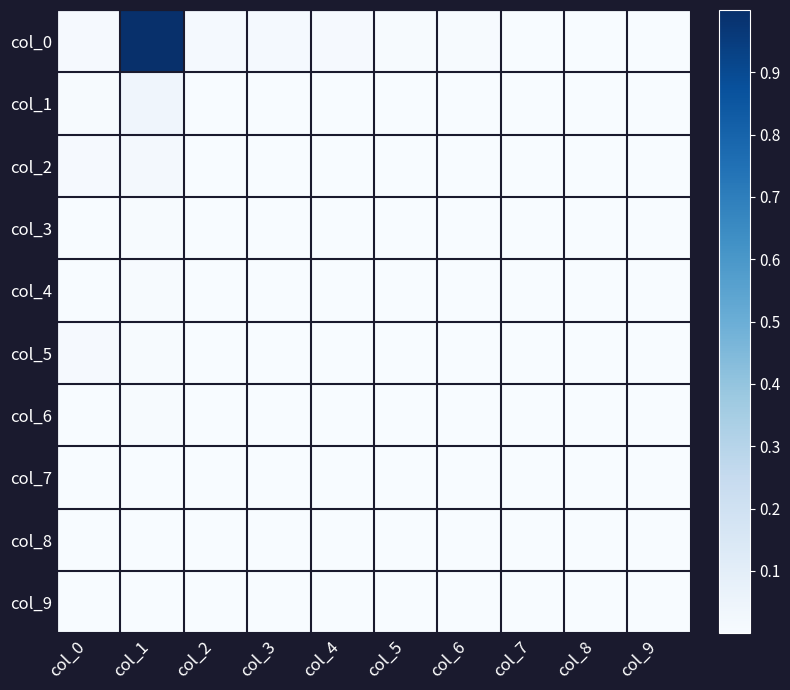

Reading right to left, what are all the values shown in this chart?

col_0: col_9=0.0	col_8=0.0	col_7=0.0	col_6=0.0	col_5=0.0	col_4=0.0	col_3=0.0	col_2=0.0	col_1=1.0	col_0=0.0
col_1: col_9=0.0	col_8=0.0	col_7=0.0	col_6=0.0	col_5=0.0	col_4=0.0	col_3=0.0	col_2=0.0	col_1=0.0	col_0=0.0
col_2: col_9=0.0	col_8=0.0	col_7=0.0	col_6=0.0	col_5=0.0	col_4=0.0	col_3=0.0	col_2=0.0	col_1=0.0	col_0=0.0
col_3: col_9=0.0	col_8=0.0	col_7=0.0	col_6=0.0	col_5=0.0	col_4=0.0	col_3=0.0	col_2=0.0	col_1=0.0	col_0=0.0
col_4: col_9=0.0	col_8=0.0	col_7=0.0	col_6=0.0	col_5=0.0	col_4=0.0	col_3=0.0	col_2=0.0	col_1=0.0	col_0=0.0
col_5: col_9=0.0	col_8=0.0	col_7=0.0	col_6=0.0	col_5=0.0	col_4=0.0	col_3=0.0	col_2=0.0	col_1=0.0	col_0=0.0
col_6: col_9=0.0	col_8=0.0	col_7=0.0	col_6=0.0	col_5=0.0	col_4=0.0	col_3=0.0	col_2=0.0	col_1=0.0	col_0=0.0
col_7: col_9=0.0	col_8=0.0	col_7=0.0	col_6=0.0	col_5=0.0	col_4=0.0	col_3=0.0	col_2=0.0	col_1=0.0	col_0=0.0
col_8: col_9=0.0	col_8=0.0	col_7=0.0	col_6=0.0	col_5=0.0	col_4=0.0	col_3=0.0	col_2=0.0	col_1=0.0	col_0=0.0
col_9: col_9=0.0	col_8=0.0	col_7=0.0	col_6=0.0	col_5=0.0	col_4=0.0	col_3=0.0	col_2=0.0	col_1=0.0	col_0=0.0